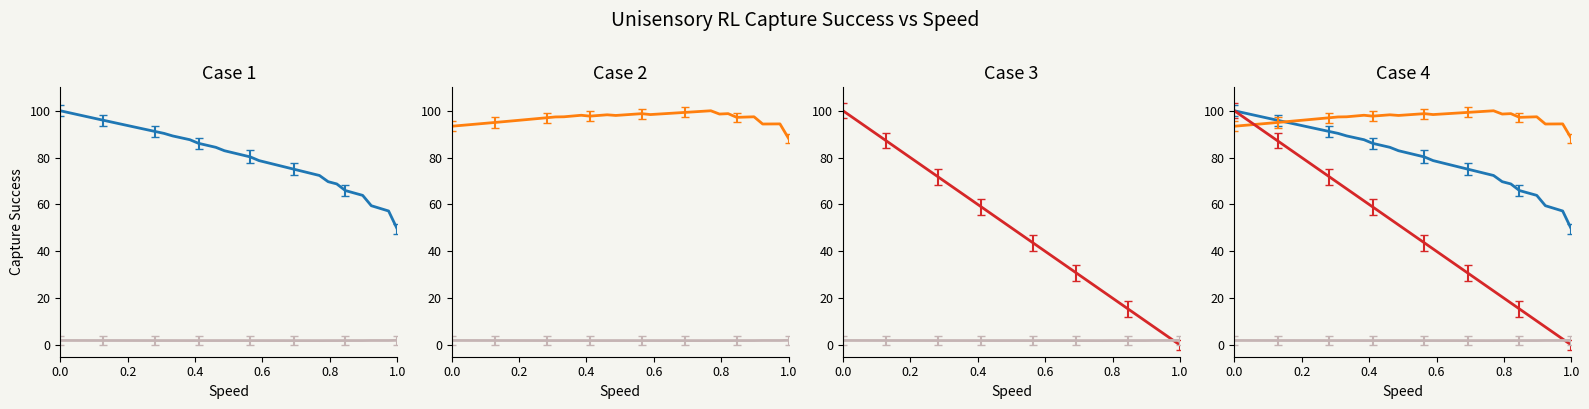

Which category has the lowest value across all series?

1.0